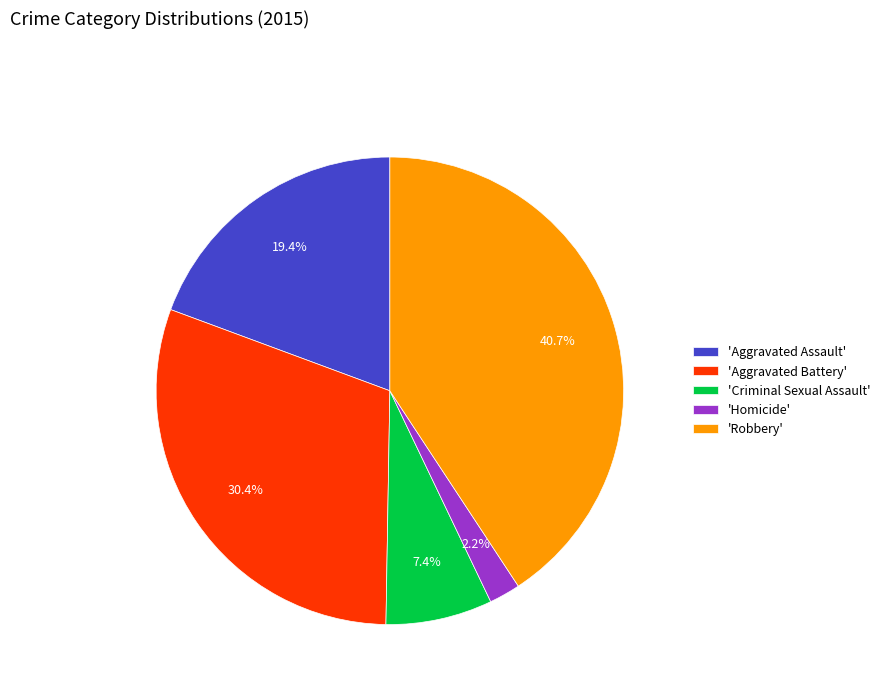

Count the number of slices in the pie.

5